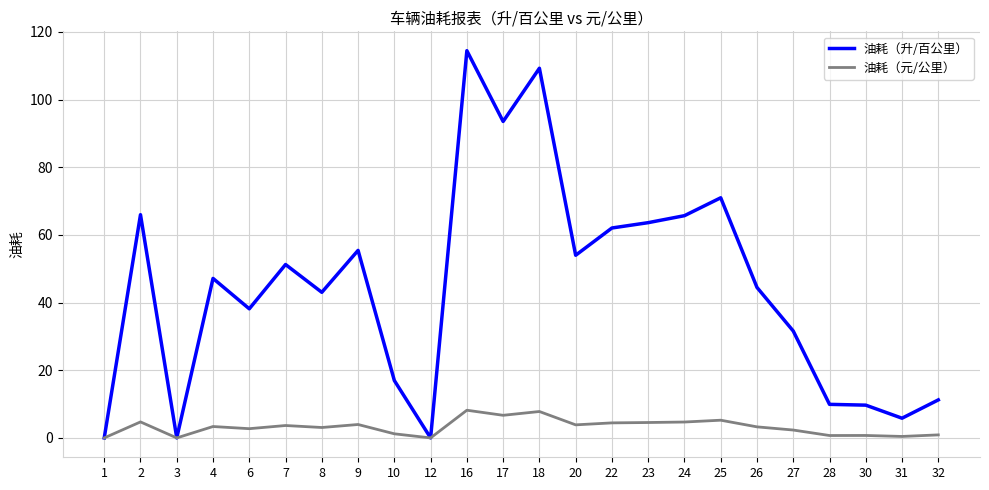

What is the highest value of the 油耗（元/公里） series?

8.2